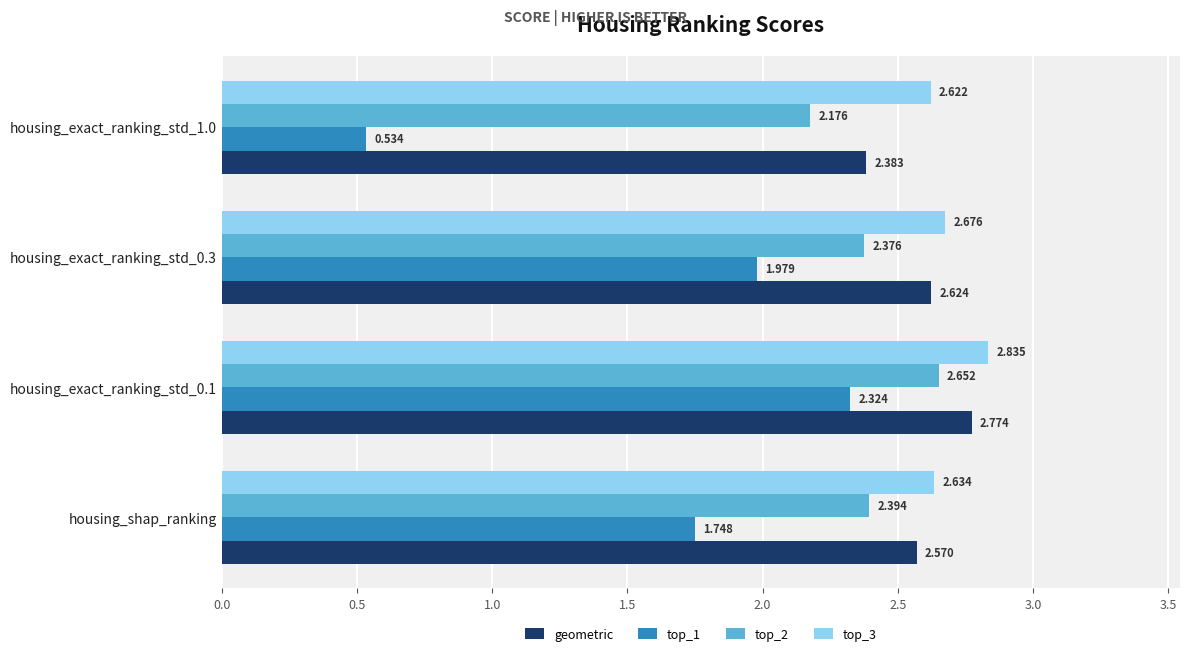

Is the value of top_1 at housing_shap_ranking greater than the value of top_3 at housing_shap_ranking?

No